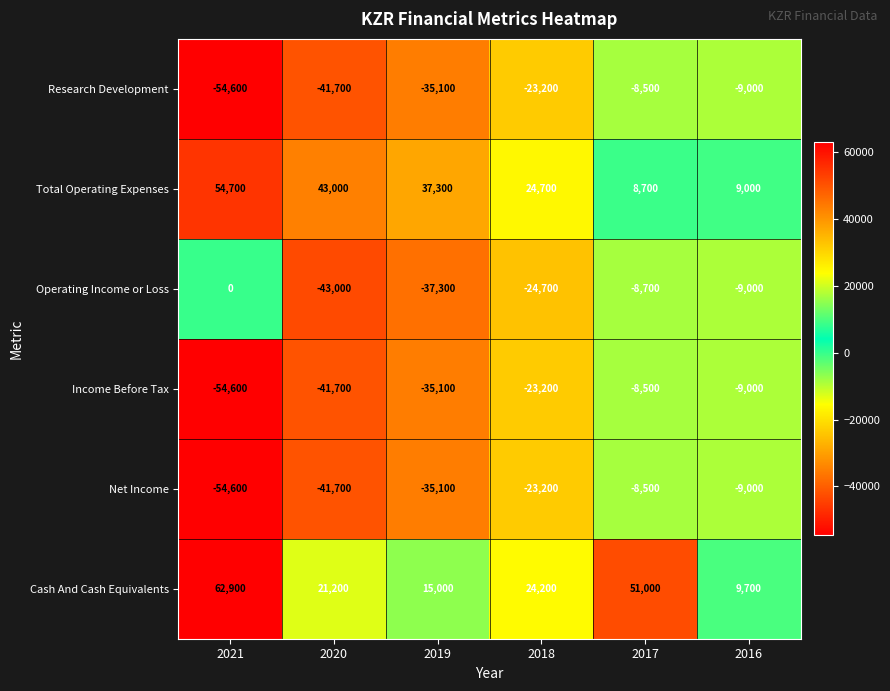

What is the greatest value displayed?

62900